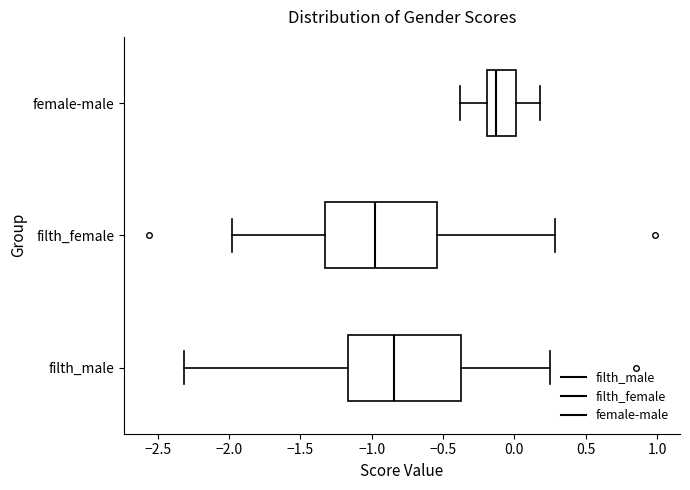

Where does the right whisker of the box for female-male end on the x-axis? The values are not printed on the chart, so give them approximately, as read against the axis.

0.20